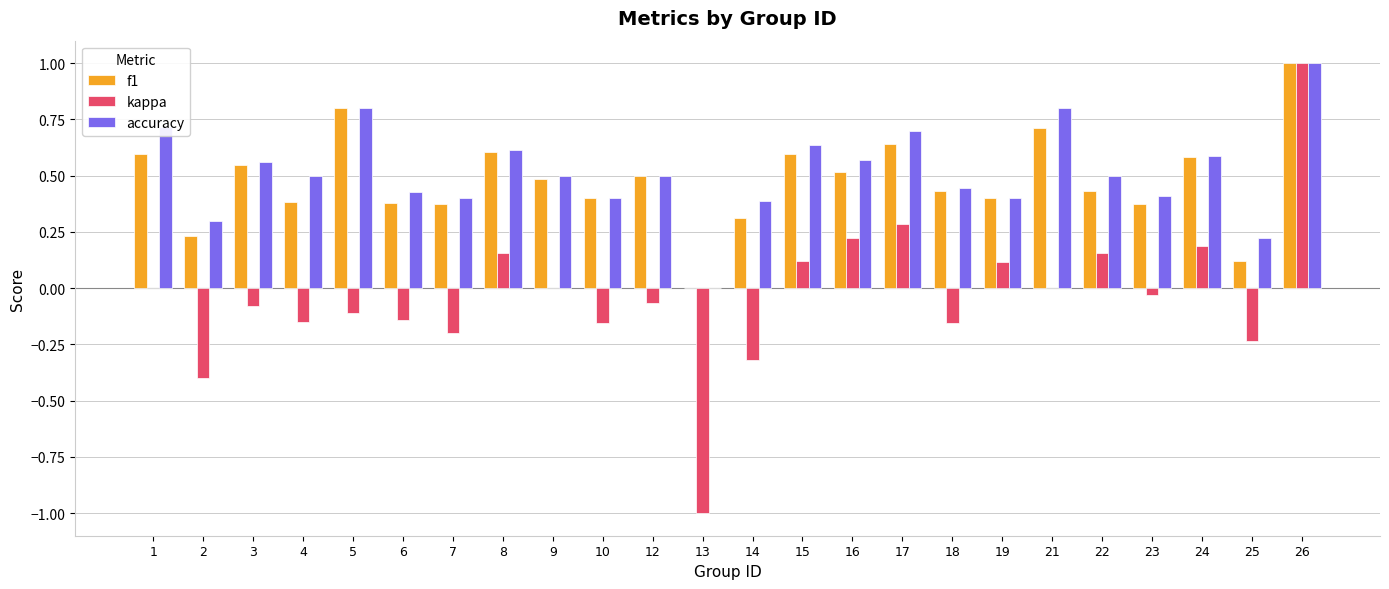

Which label corresponds to the largest value in the chart?

26